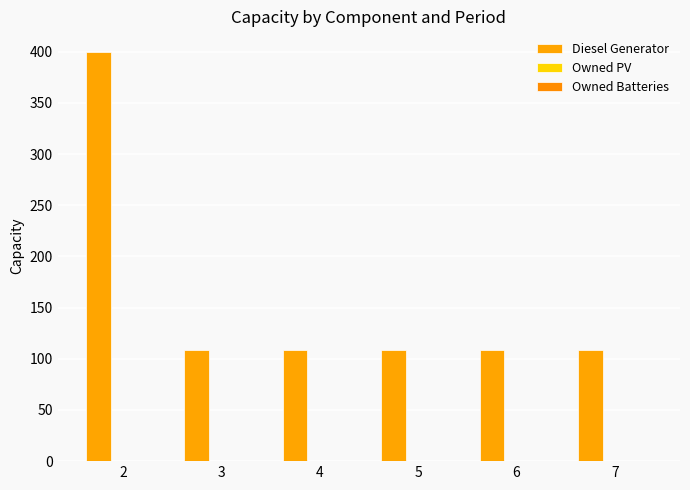

Count the number of categories in the chart.

6